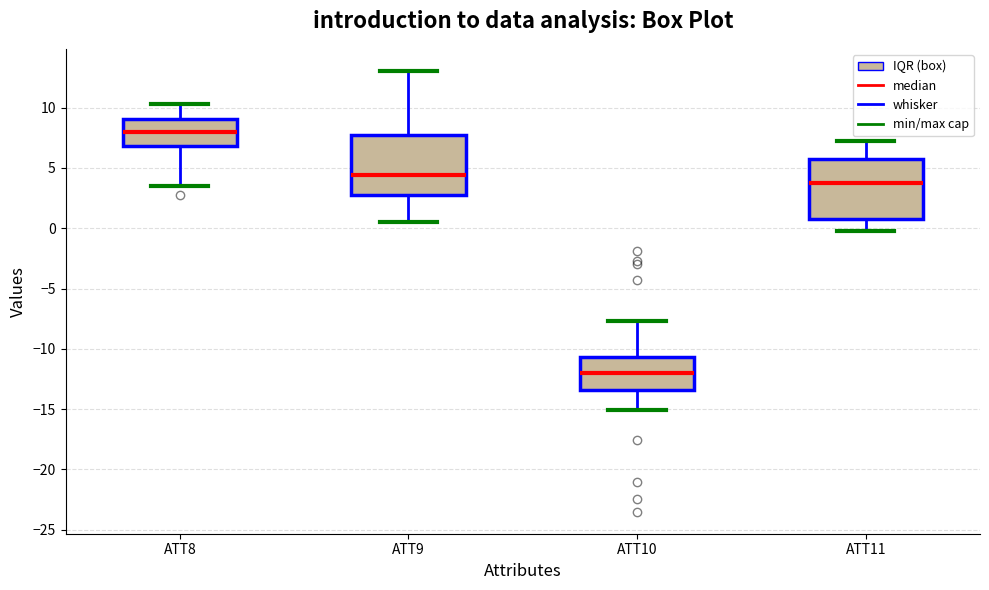

Reading left to right, transcribe this box plot: for each box, give where its median line is, the range the box spans, and where its two whiskers end, as read against the y-axis. The values are not printed on the chart, so give them approximately, as read against the axis.

ATT8: median 8.0, box 7.0 to 9.0, whiskers 3.5 to 10.5
ATT9: median 4.5, box 2.5 to 7.5, whiskers 0.5 to 13.0
ATT10: median -12.0, box -13.5 to -10.5, whiskers -15.0 to -7.5
ATT11: median 4.0, box 1.0 to 5.5, whiskers 0.0 to 7.5